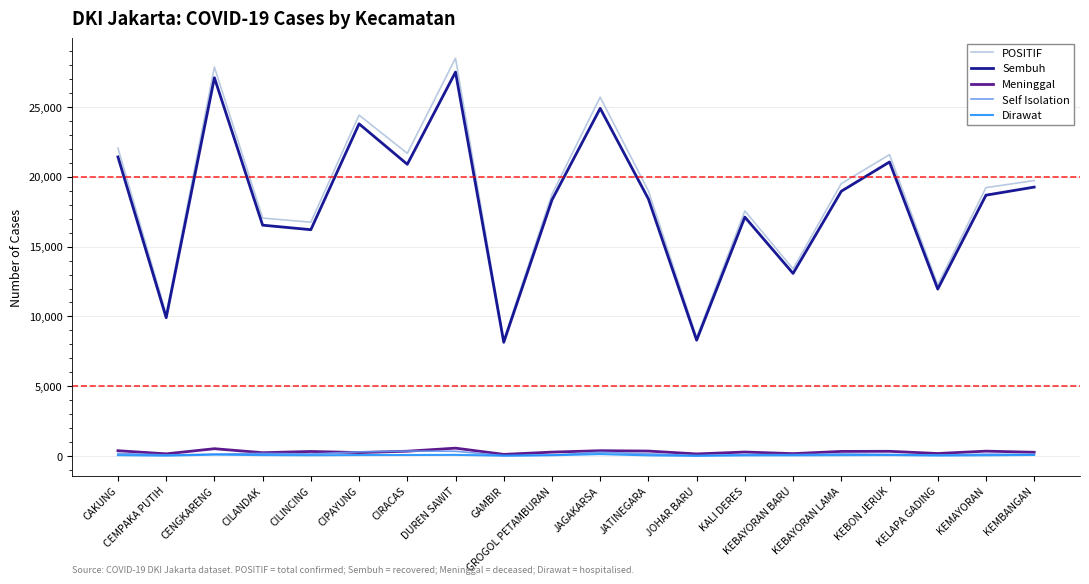

What is the lowest value of the Sembuh series?

8147